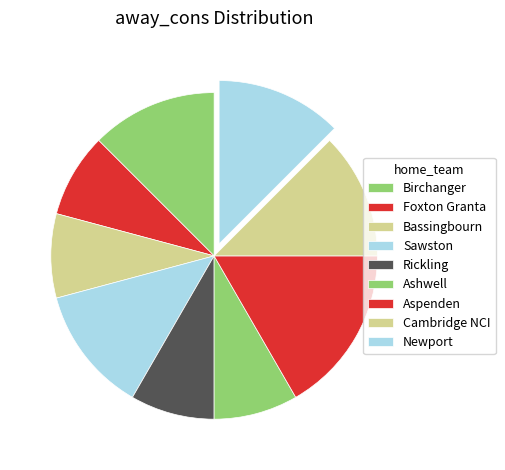

Does any single category account for the majority?

No